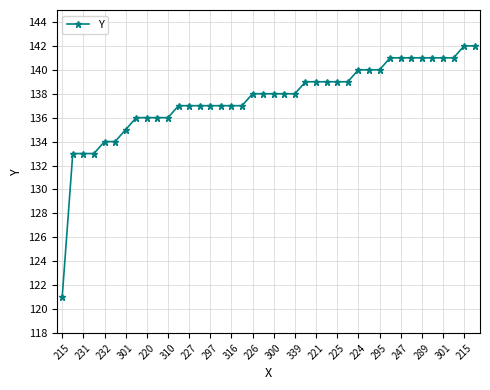

What is the maximum value shown in the chart?

142